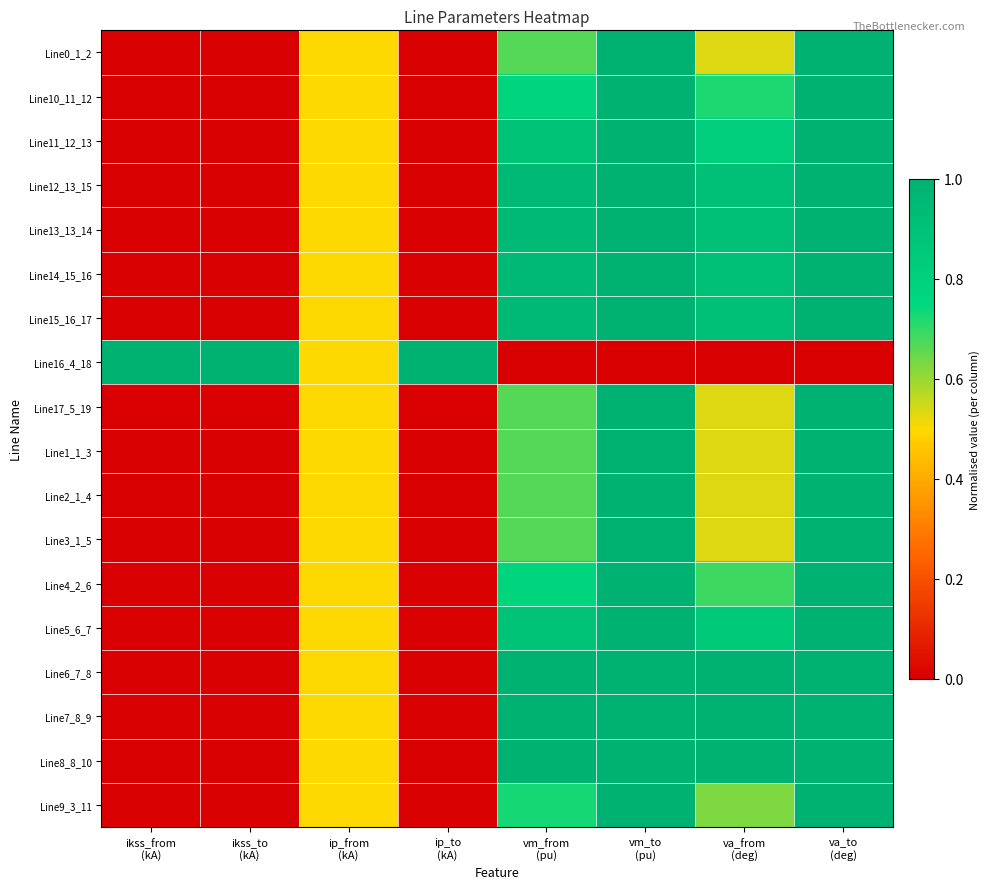

Which has a higher value, ip_to
(kA) or ip_from
(kA)?

ip_from
(kA)